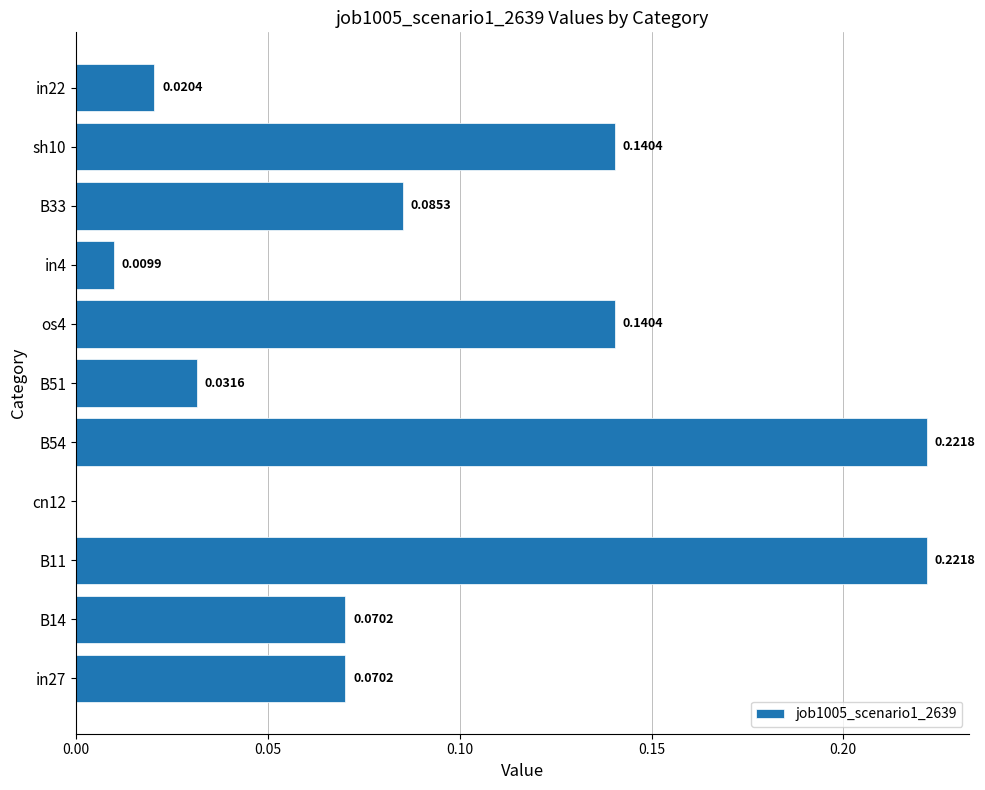

Which has a higher value, B33 or in4?

B33